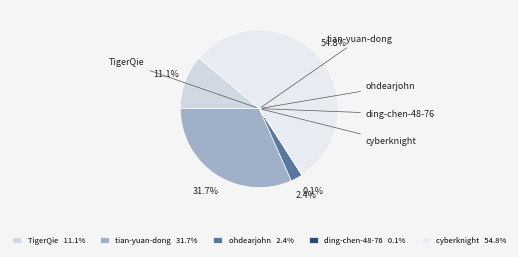

To the nearest percent, what is the combined percentage of ding-chen-48-76 and tian-yuan-dong?

32%